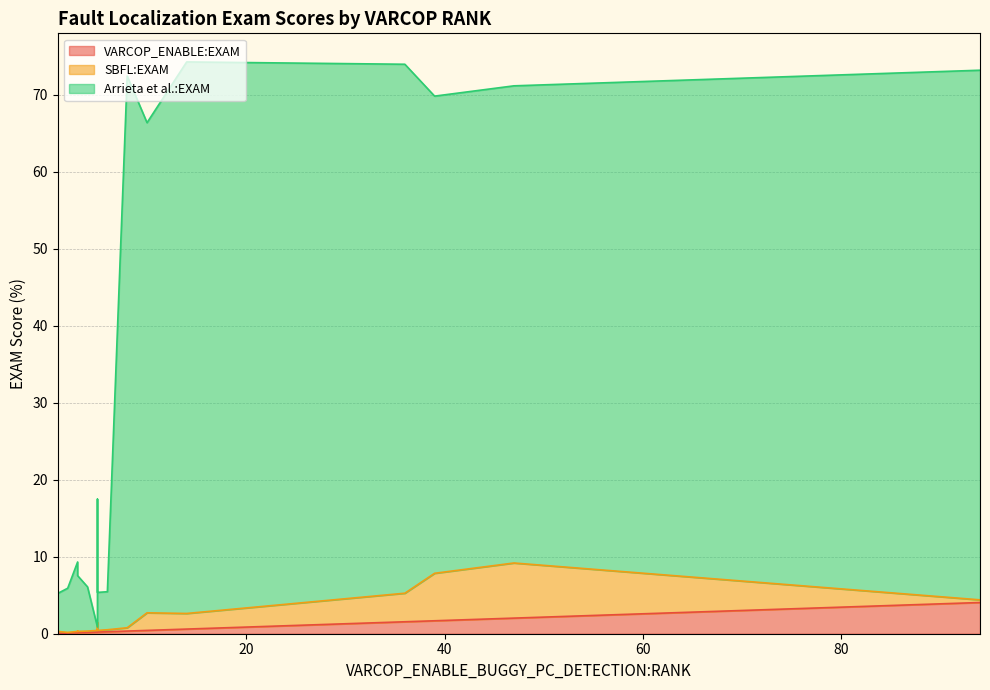

The value of VARCOP_ENABLE:EXAM at 39 is 0.5. True or false?

False